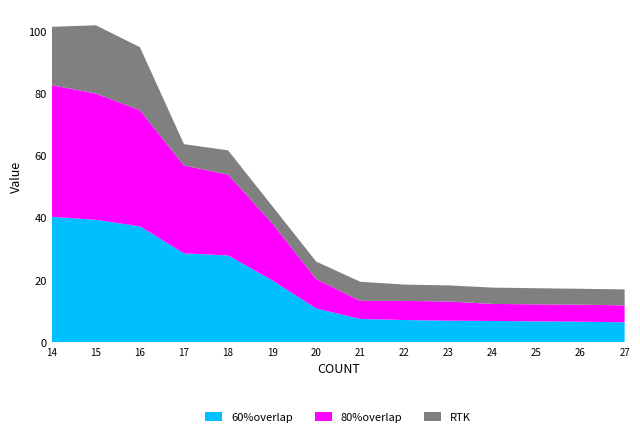

Reading left to right, what are all the values shown in this chart?

60%overlap: 40.3	39.4	37.3	28.6	27.9	20.0	10.9	7.6	7.2	7.0	6.9	6.8	6.7	6.5
80%overlap: 42.2	40.5	37.3	28.2	25.9	18.4	9.5	5.8	6.1	6.2	5.5	5.5	5.5	5.4
RTK: 18.7	21.9	20.2	6.8	7.8	5.5	5.6	6.1	5.2	5.2	5.2	5.2	5.1	5.1